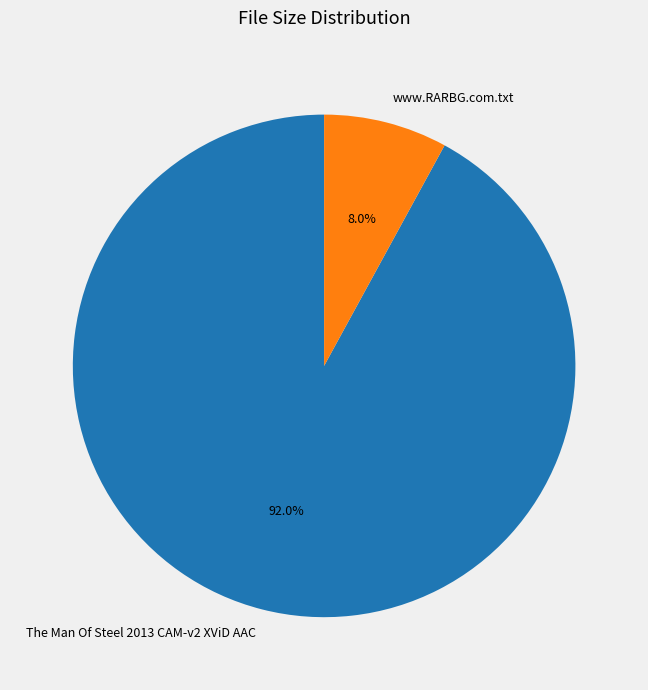

Approximately how many times larger is the value at www.RARBG.com.txt compared to The Man Of Steel 2013 CAM-v2 XViD AAC?

0.1